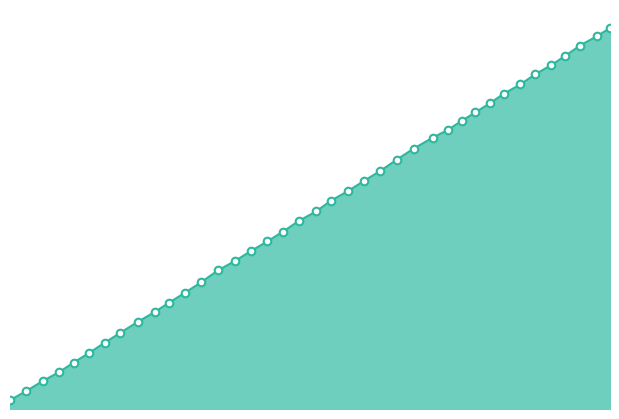

Does the chart have visible grid lines?

No